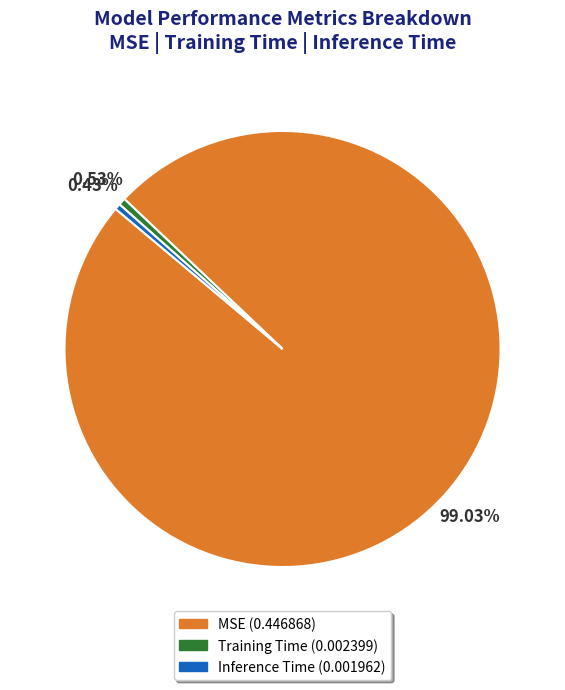

How many slices are in this pie chart?

3